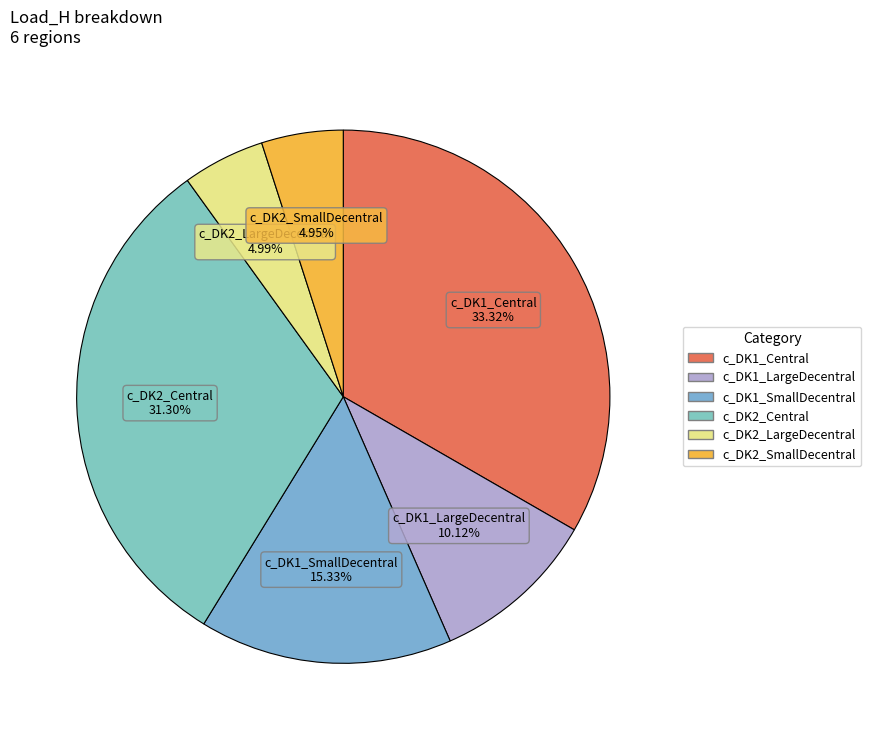

The c_DK1_LargeDecentral slice represents 1% of the pie. True or false?

False